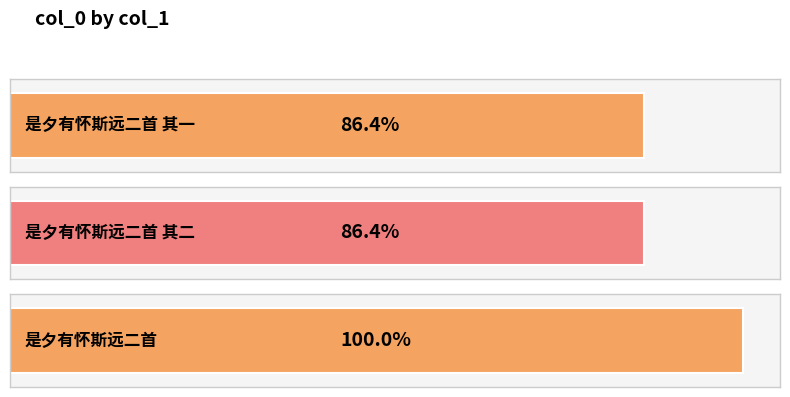

What is the label of the 1st bar from the left?

是夕有怀斯远二首 其一